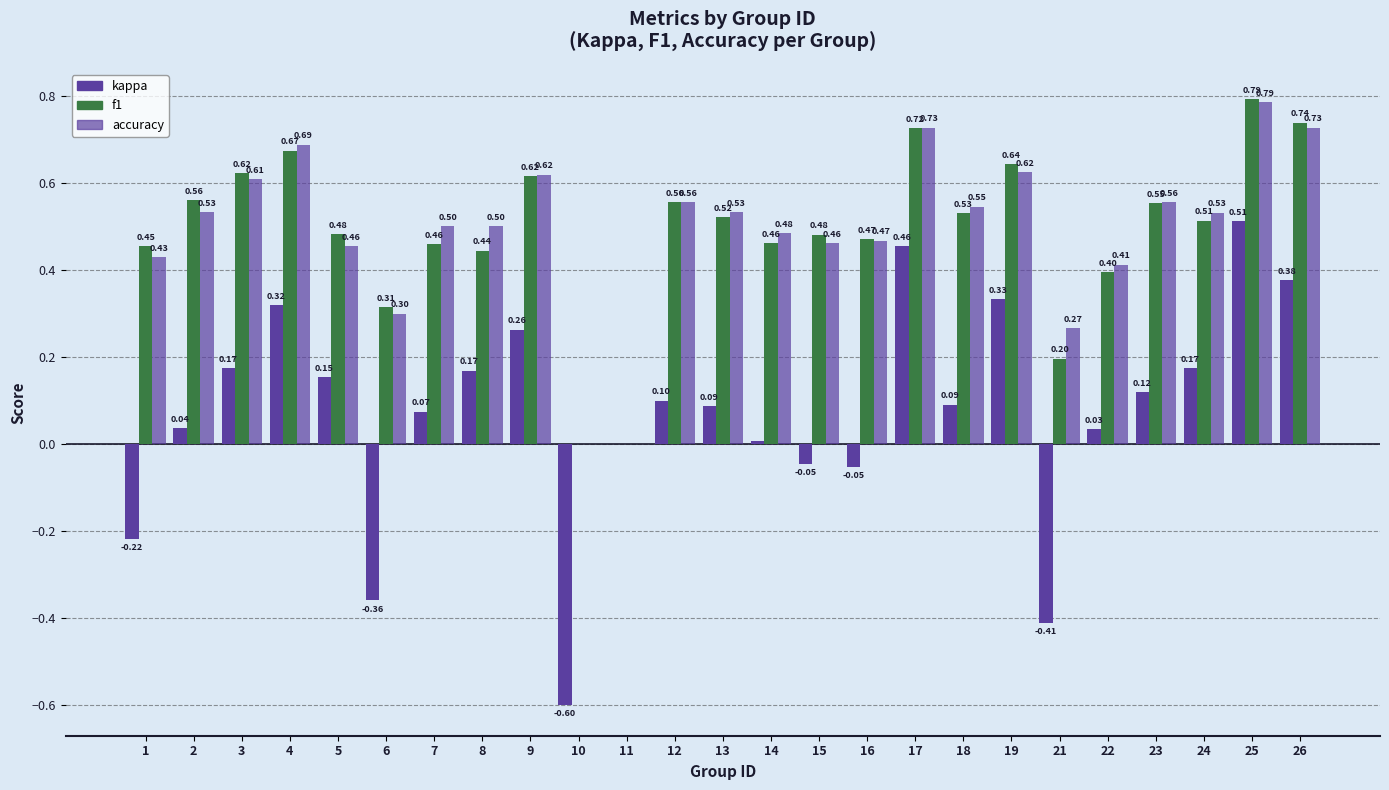

How many series are shown in this chart?

3